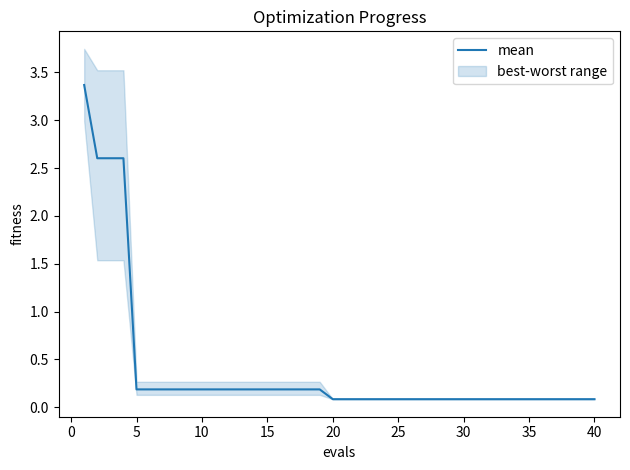

What is the sum of the values at 0 and 13?

2.8